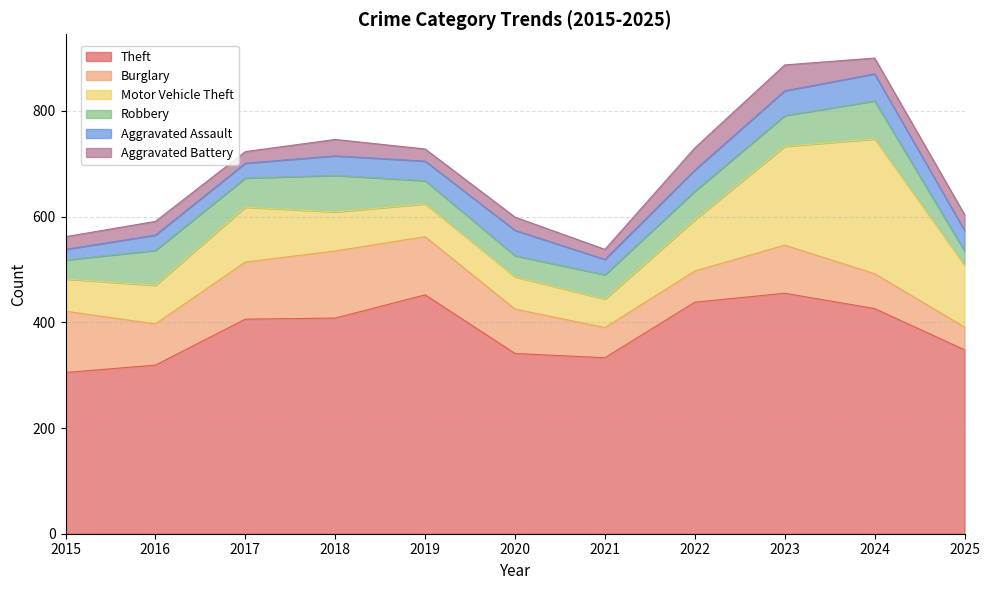

What is the value of the Burglary point at the 8th from the left?

59